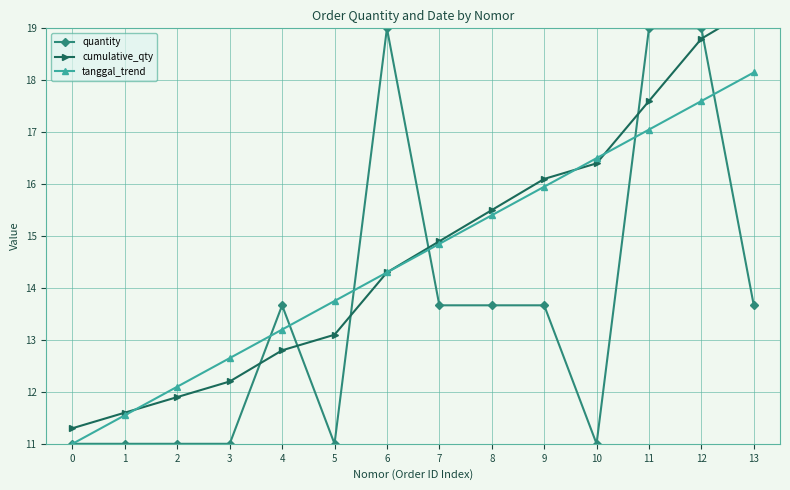

Which series has the widest spread of values?

cumulative_qty